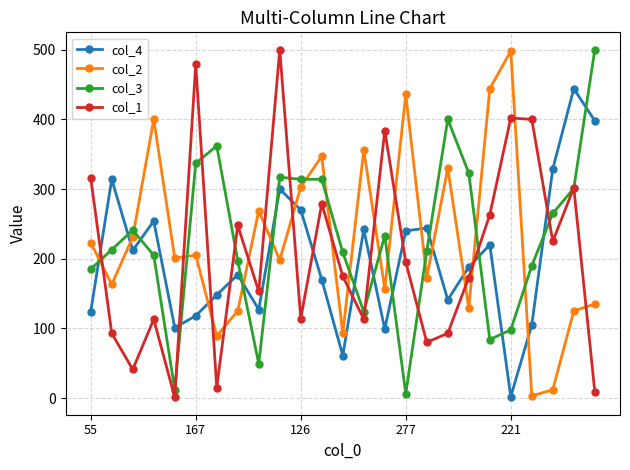

At how many categories does at least one series exceed 462?

4